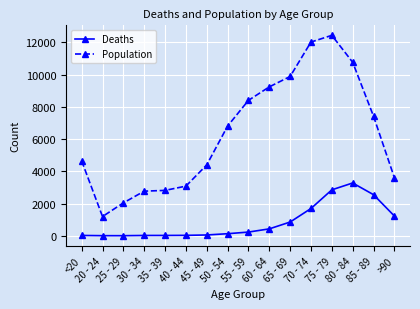

Which series has the widest spread of values?

Population